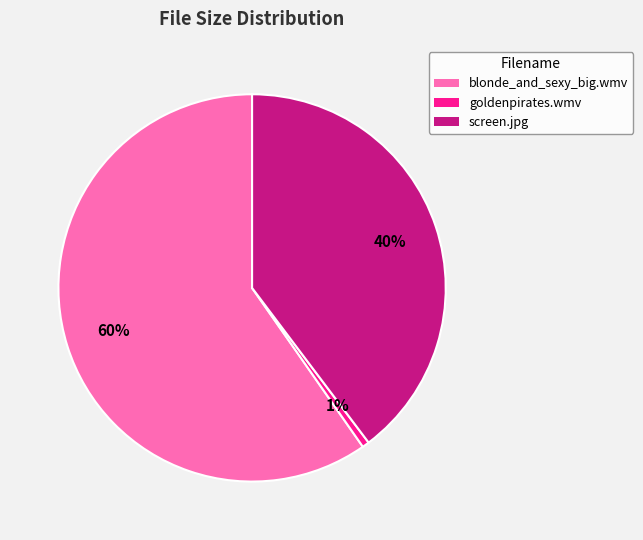

To the nearest percent, what portion does goldenpirates.wmv represent?

1%